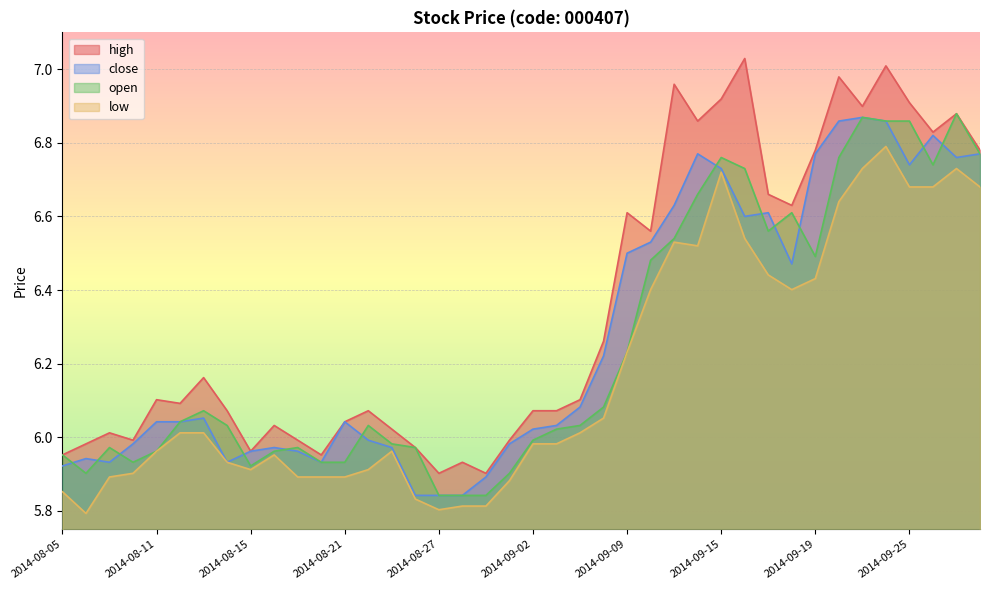

Where is close nearest to the value 6?

2014-08-22